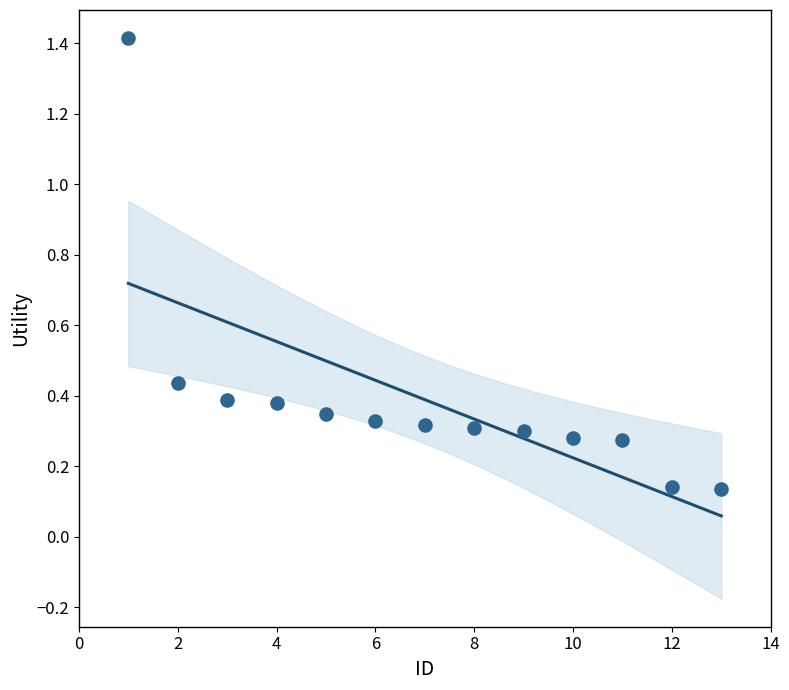

What is the range of Y values (max minus min)?

1.3